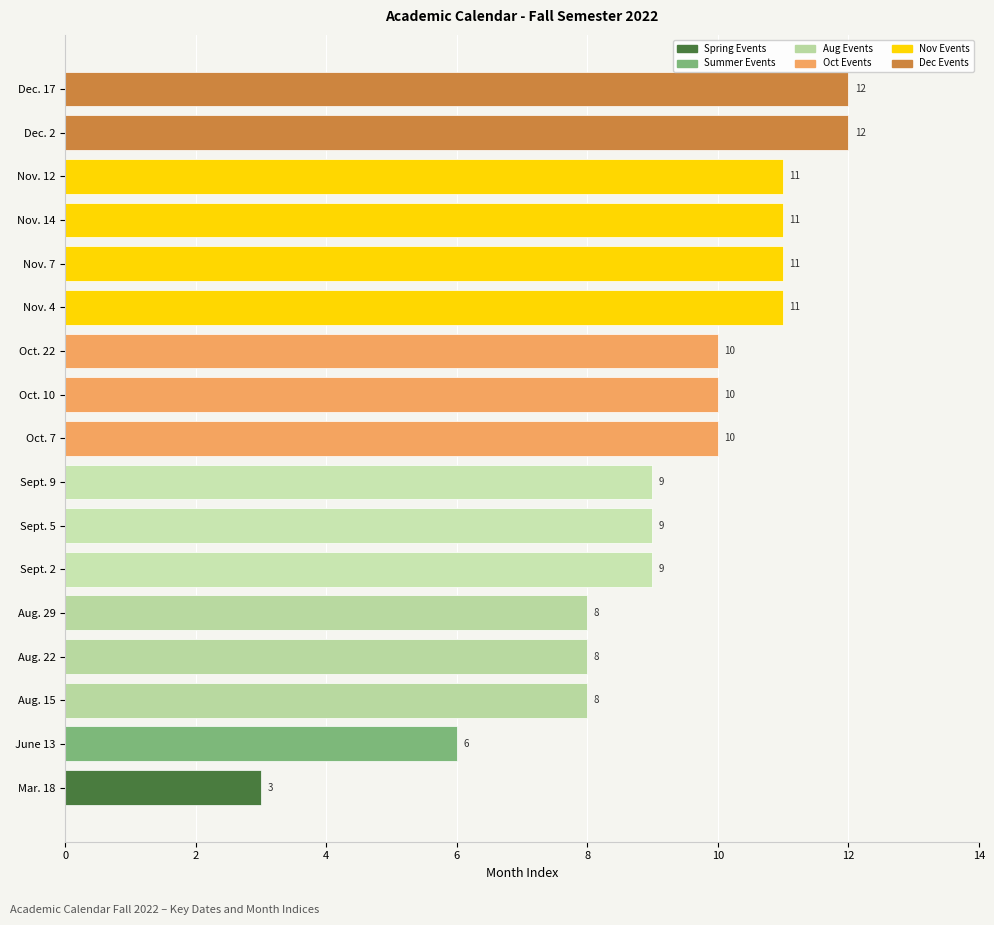

What is the approximate value at Sept. 2?

9